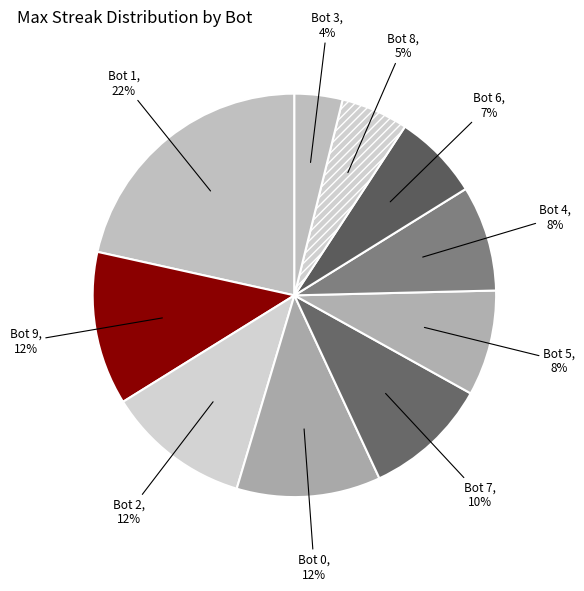

What is the largest slice in the pie chart?

Bot 1